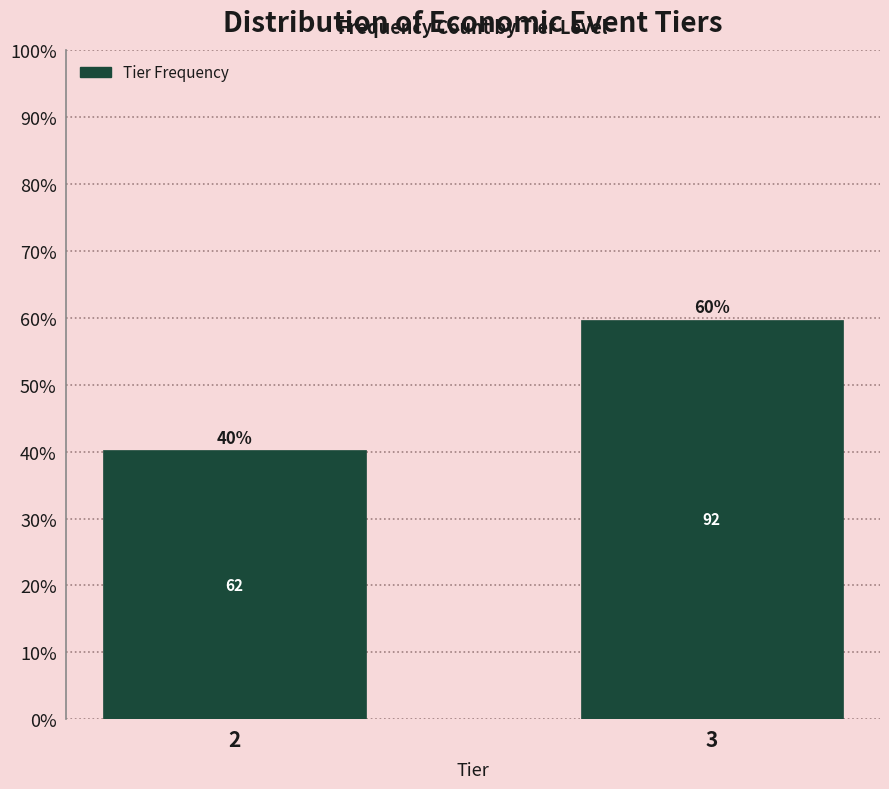

Does the chart contain any negative values?

No